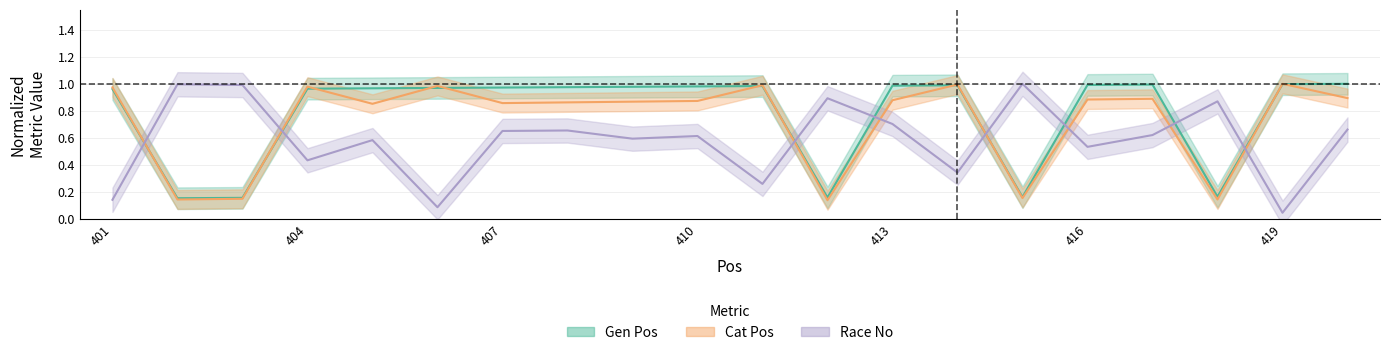

At which label does Gen Pos reach its peak?

420